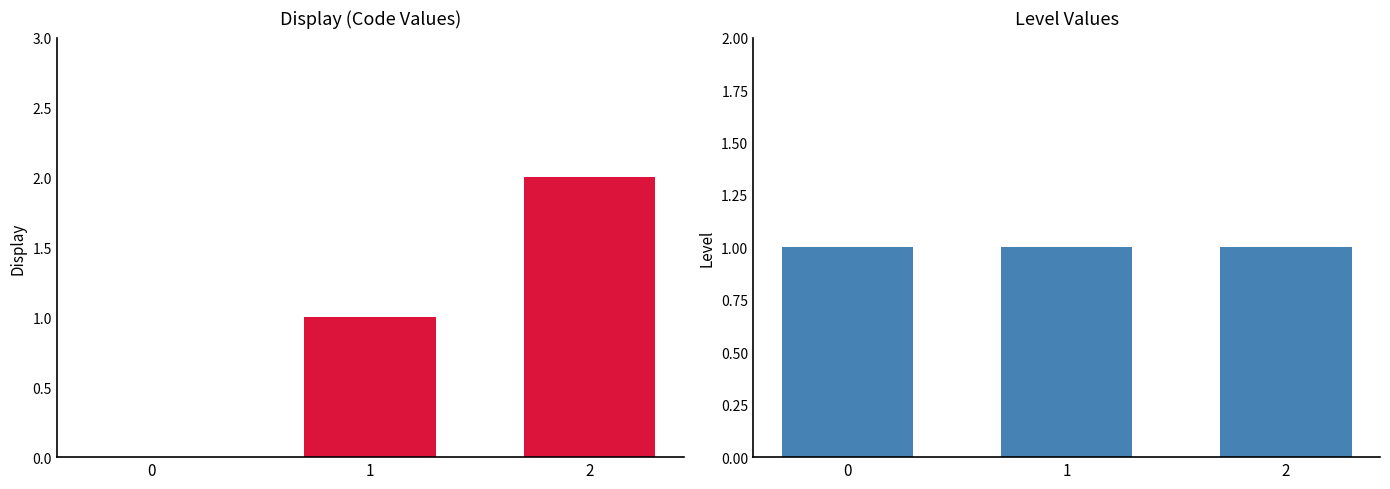

The value of Level at 1 is 2. True or false?

False